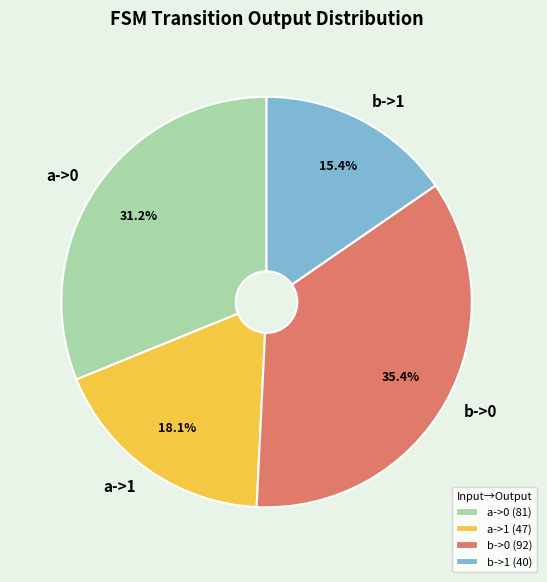

What is the ratio of the value at a->1 to the value at b->1?

1.2